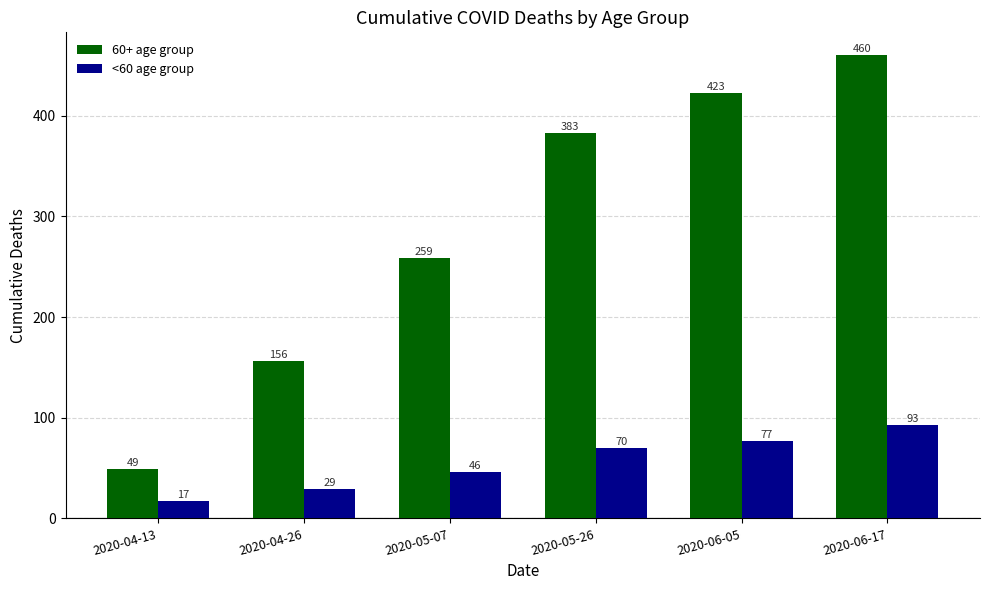

List the series in order of their overall mean, highest first.

60+ age group, <60 age group